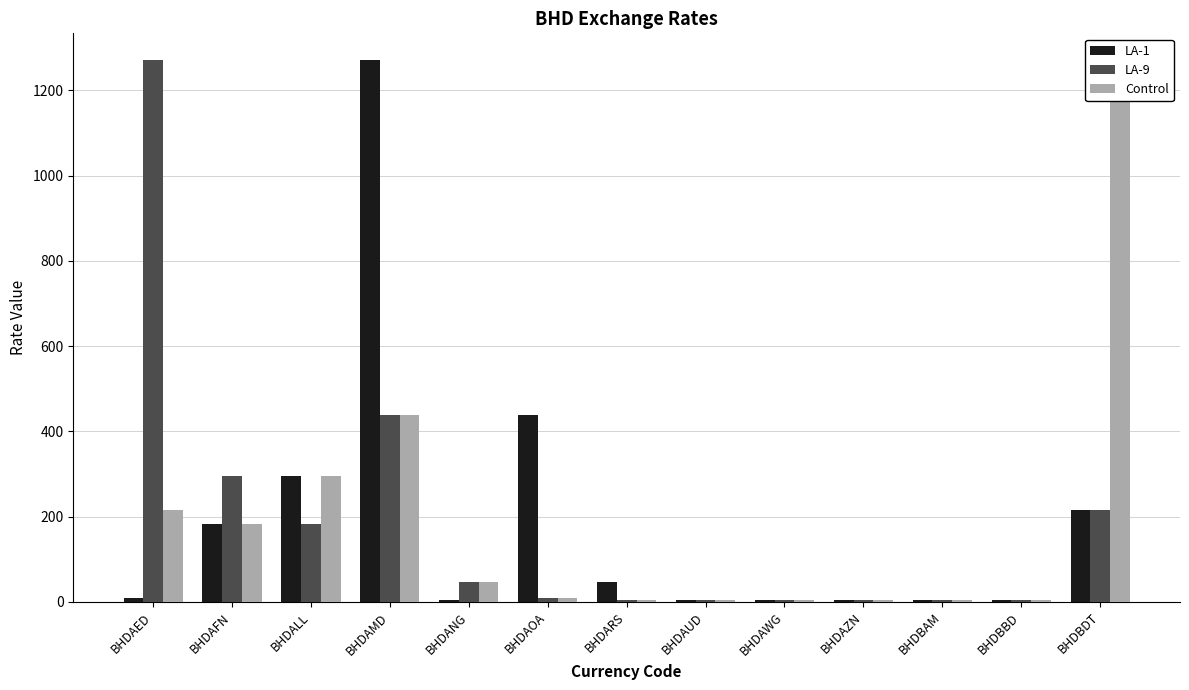

What position from the left is BHDARS?

7